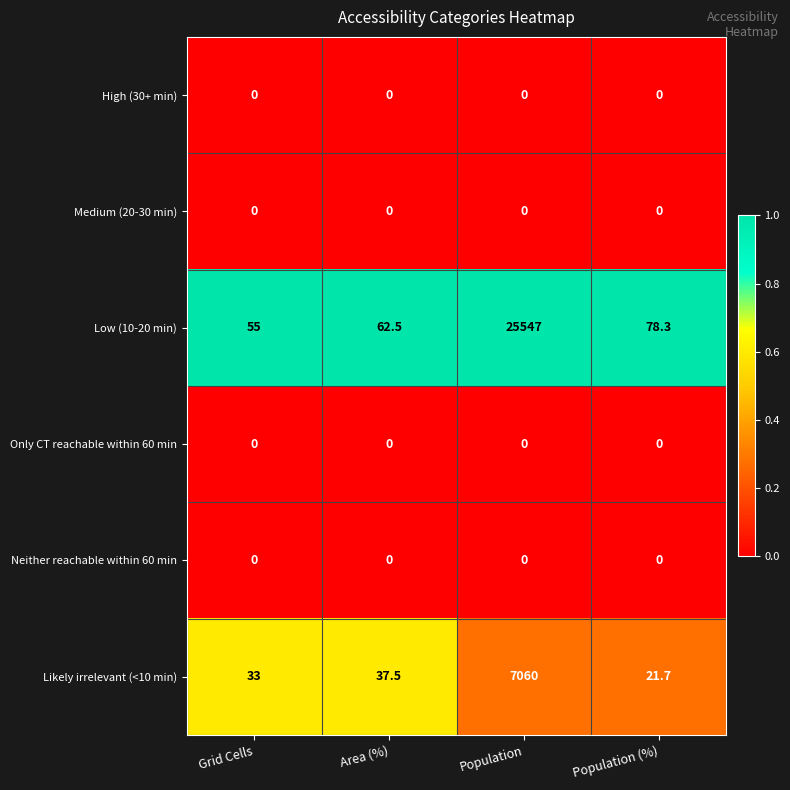

Reading left to right, transcribe all the data shown in this chart.

High (30+ min): 0.0	0.0	0.0	0.0
Medium (20-30 min): 0.0	0.0	0.0	0.0
Low (10-20 min): 55.0	62.5	25547.0	78.3
Only CT reachable within 60 min: 0.0	0.0	0.0	0.0
Neither reachable within 60 min: 0.0	0.0	0.0	0.0
Likely irrelevant (<10 min): 33.0	37.5	7060.0	21.7